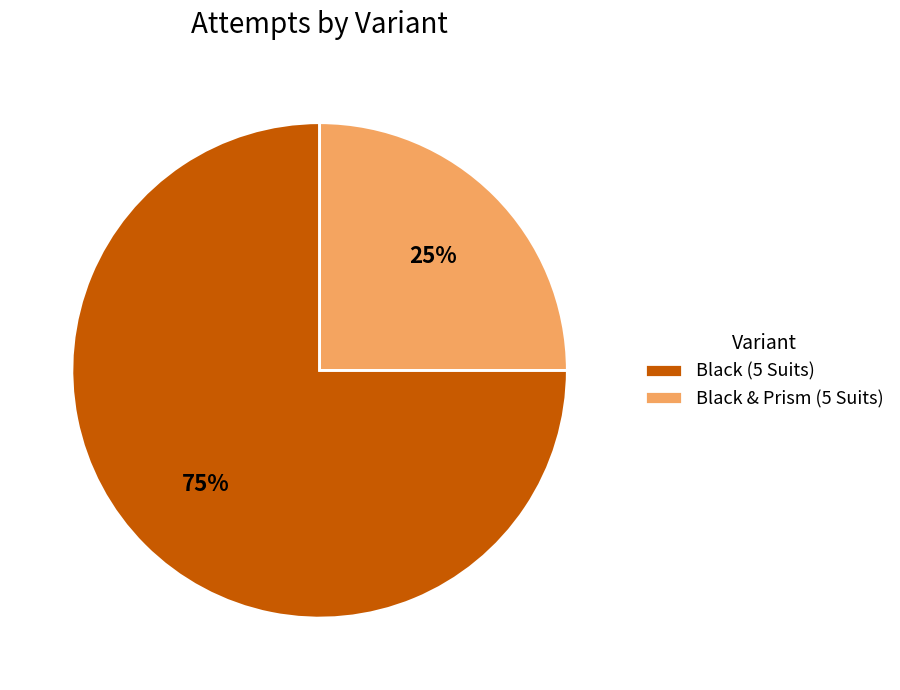

What percentage is the Black (5 Suits) slice, to the nearest percent?

75%